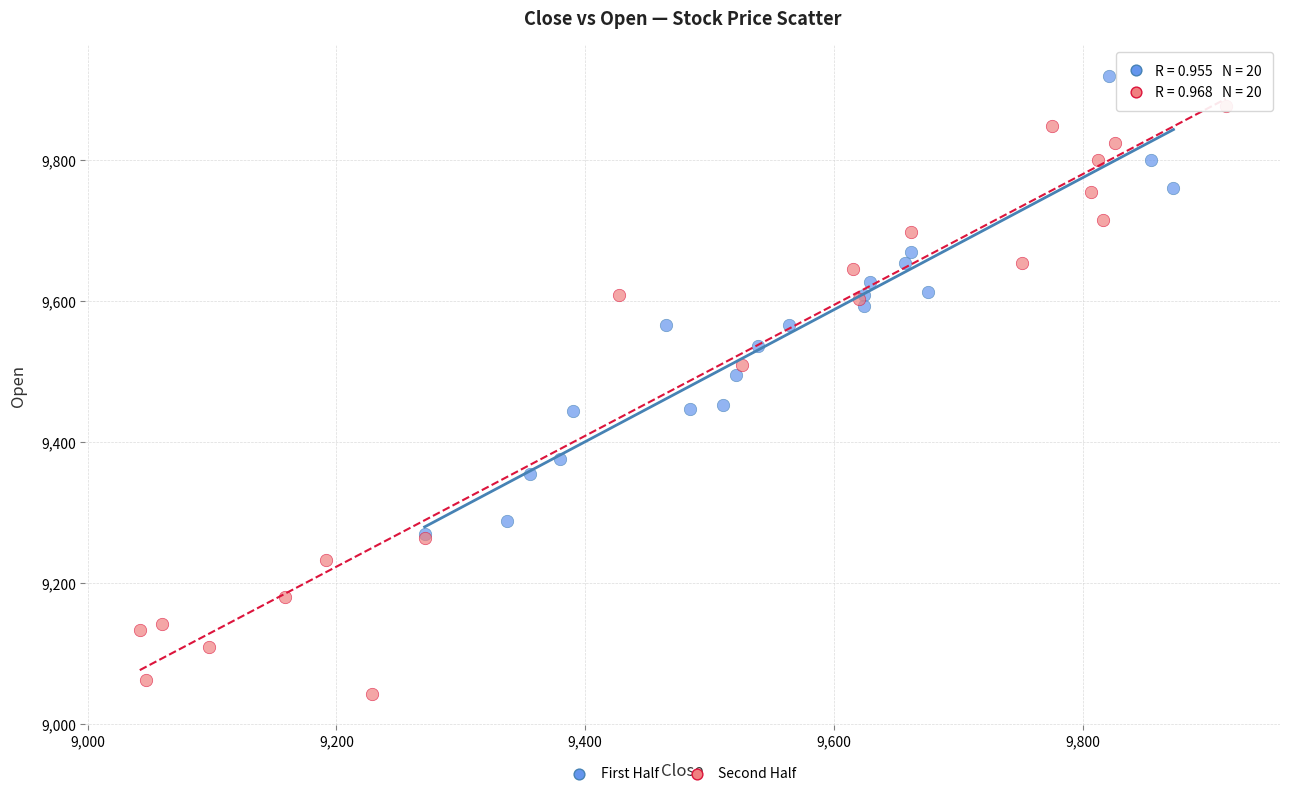

Which series has the widest spread of Y values?

Second Half